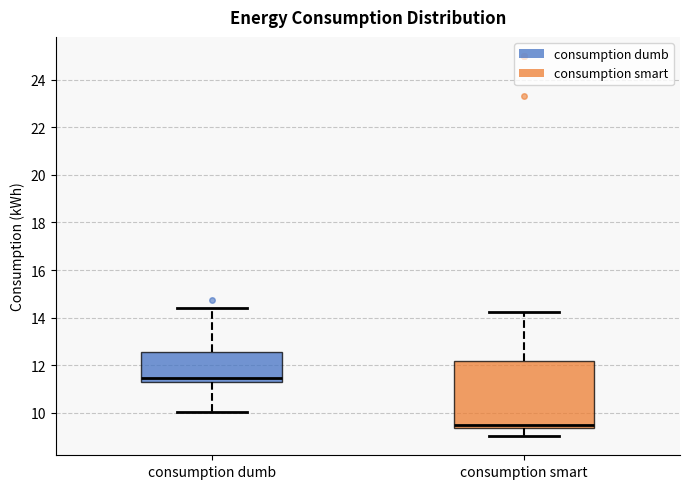

Where does the median line of the box for consumption smart sit on the y-axis? The values are not printed on the chart, so give them approximately, as read against the axis.

9.6